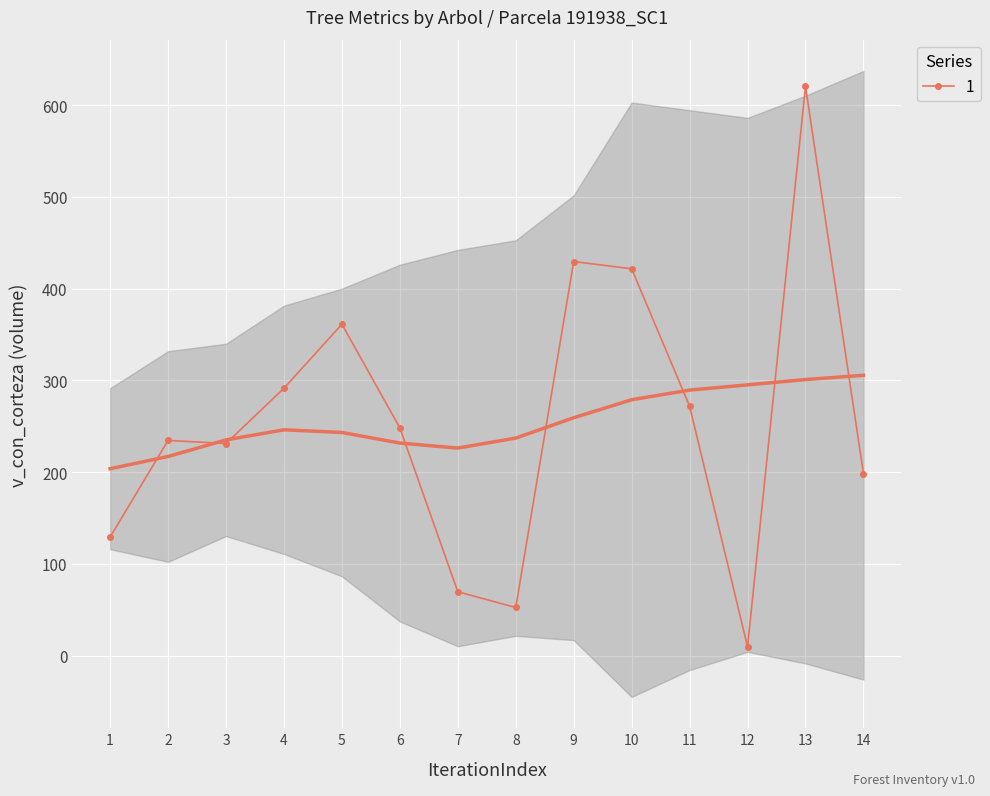

True or false: 1 has more than 1 interior local peaks.

True